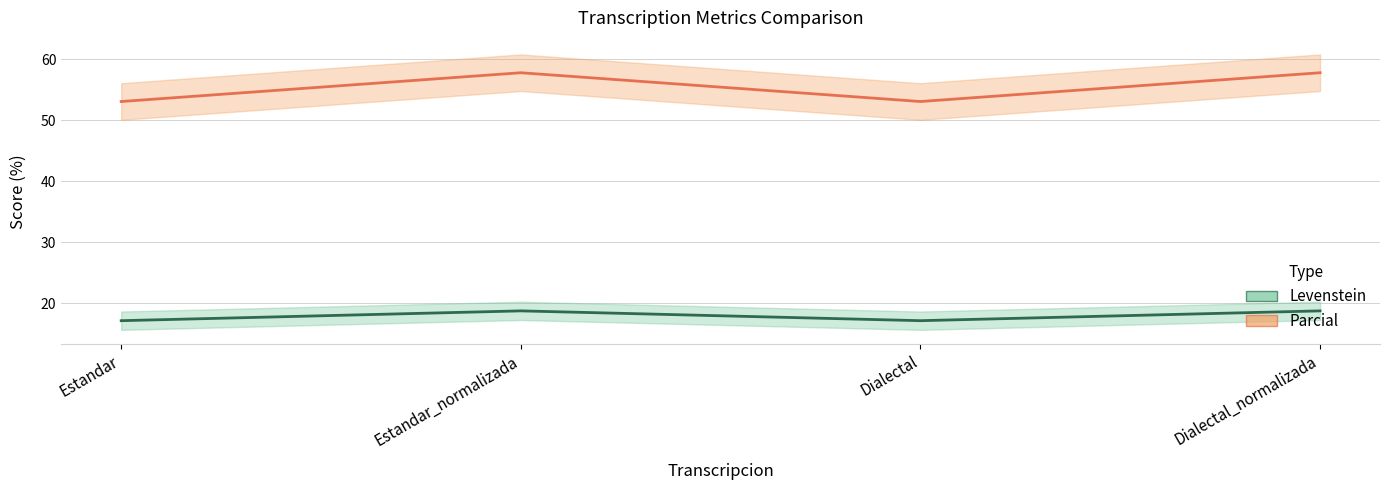

At which label does Parcial first exceed 57?

Estandar_normalizada